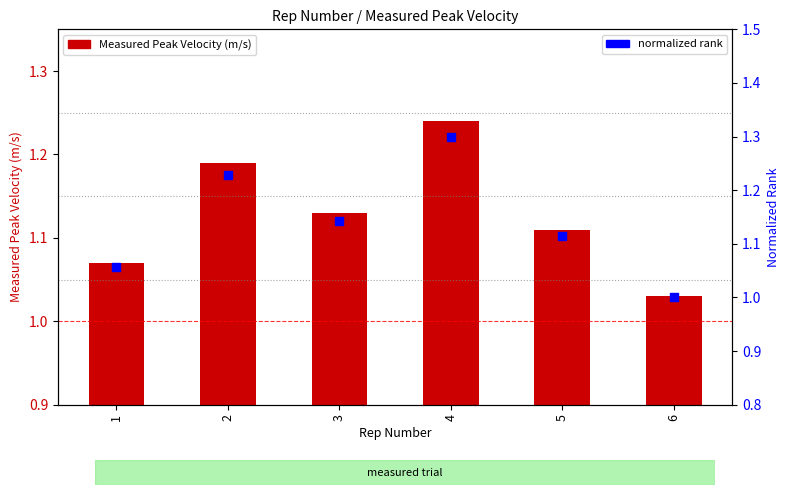

What are all the series names shown in the legend?

Measured Peak Velocity (m/s), normalized rank